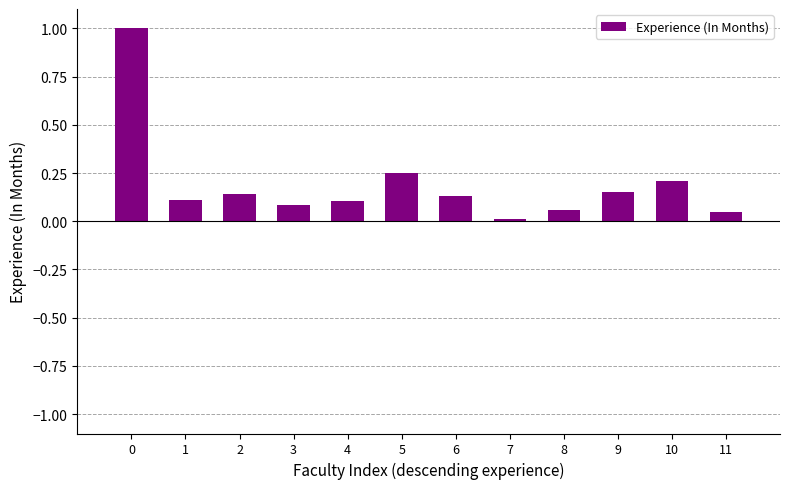

What is the change in value from 0 to 4?

-0.9